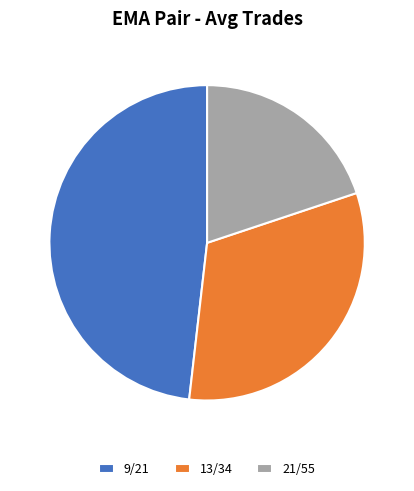

Which slice is the largest?

9/21